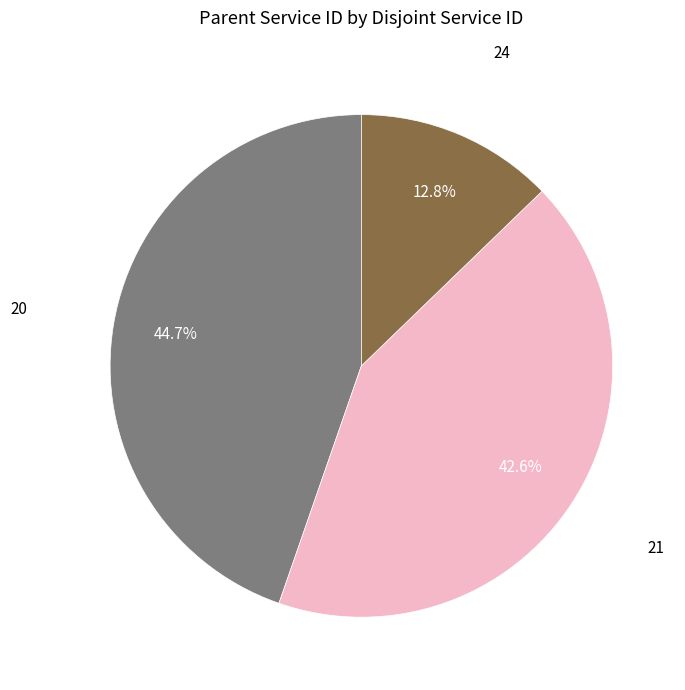

Is there a majority slice in this chart?

No